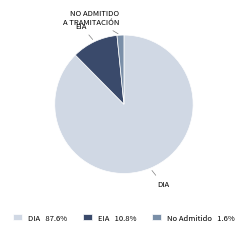

Does DIA 87.6% account for over 50% of the chart?

Yes